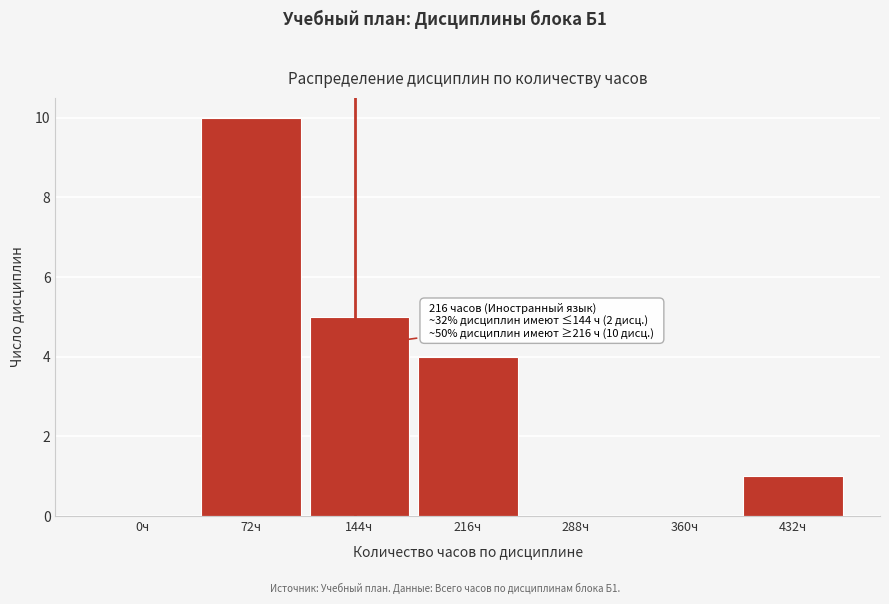

Reading left to right, list all the values displayed in this chart.

0ч=0	72ч=10	144ч=5	216ч=4	288ч=0	360ч=0	432ч=1